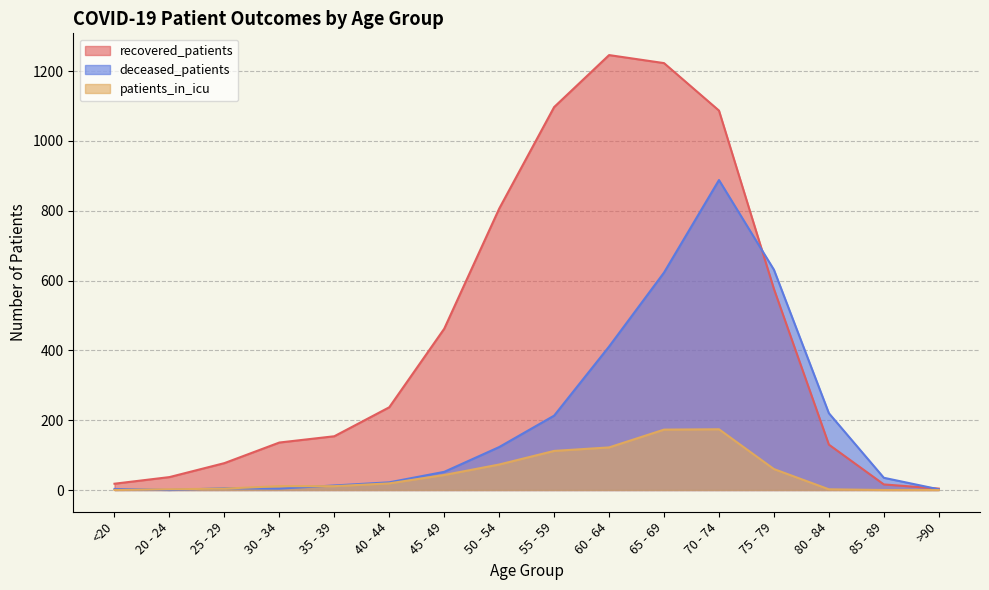

The value of patients_in_icu at 60 - 64 is 162. True or false?

False